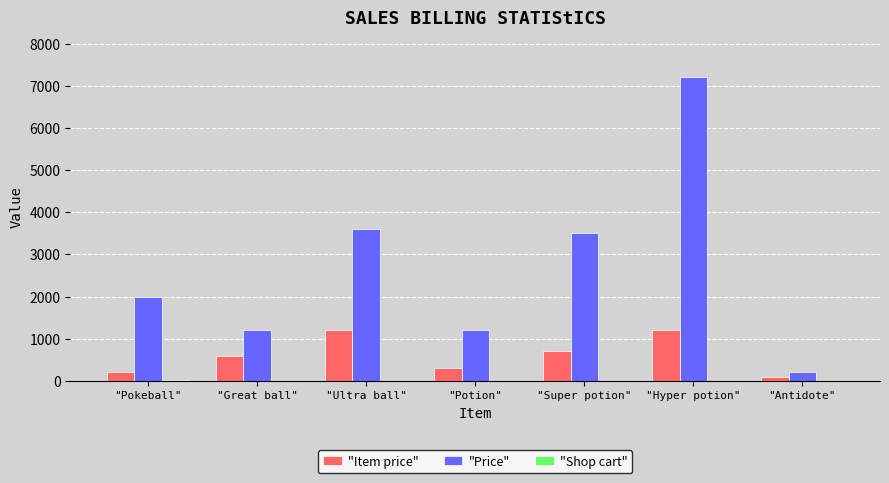

The value of "Item price" at "Hyper potion" is 1947. True or false?

False